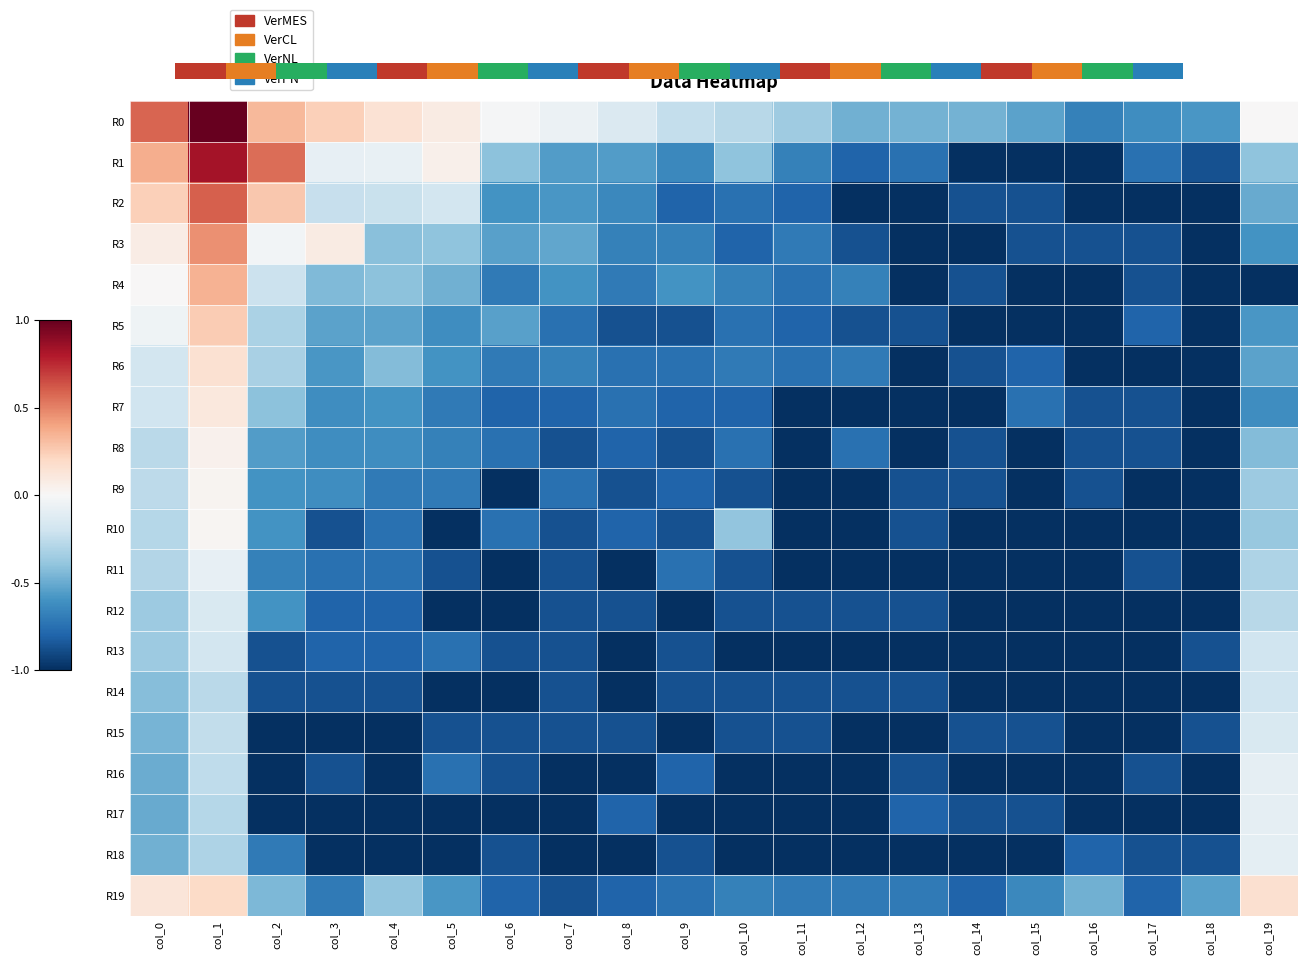

The R6 series shows -0.7 at col_6. True or false?

True